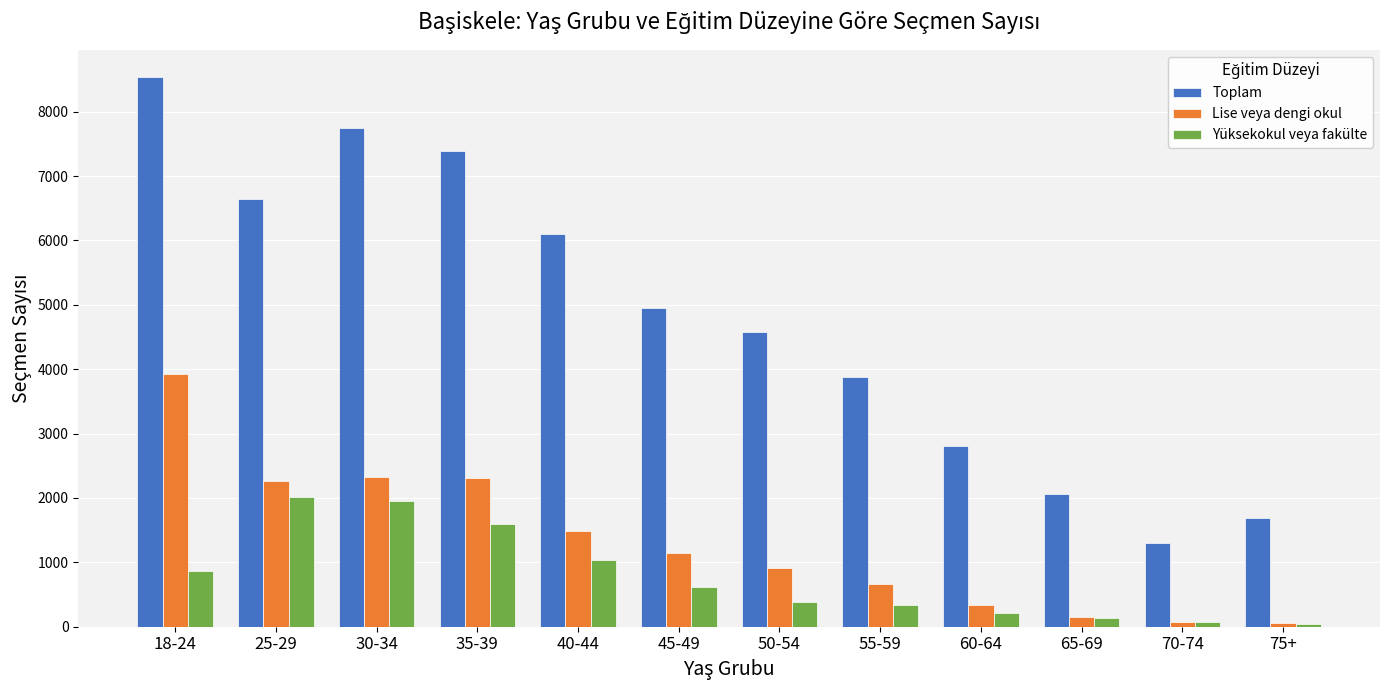

What value does the Lise veya dengi okul series have at 60-64?

333